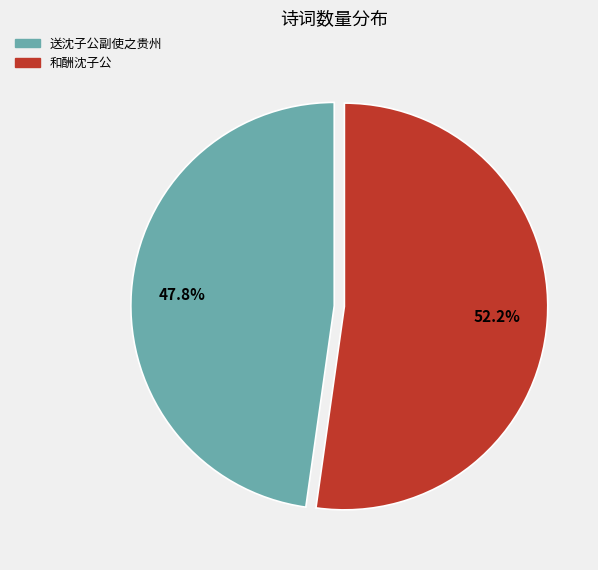

Which has a higher value, 送沈子公副使之贵州 or 和酬沈子公?

和酬沈子公